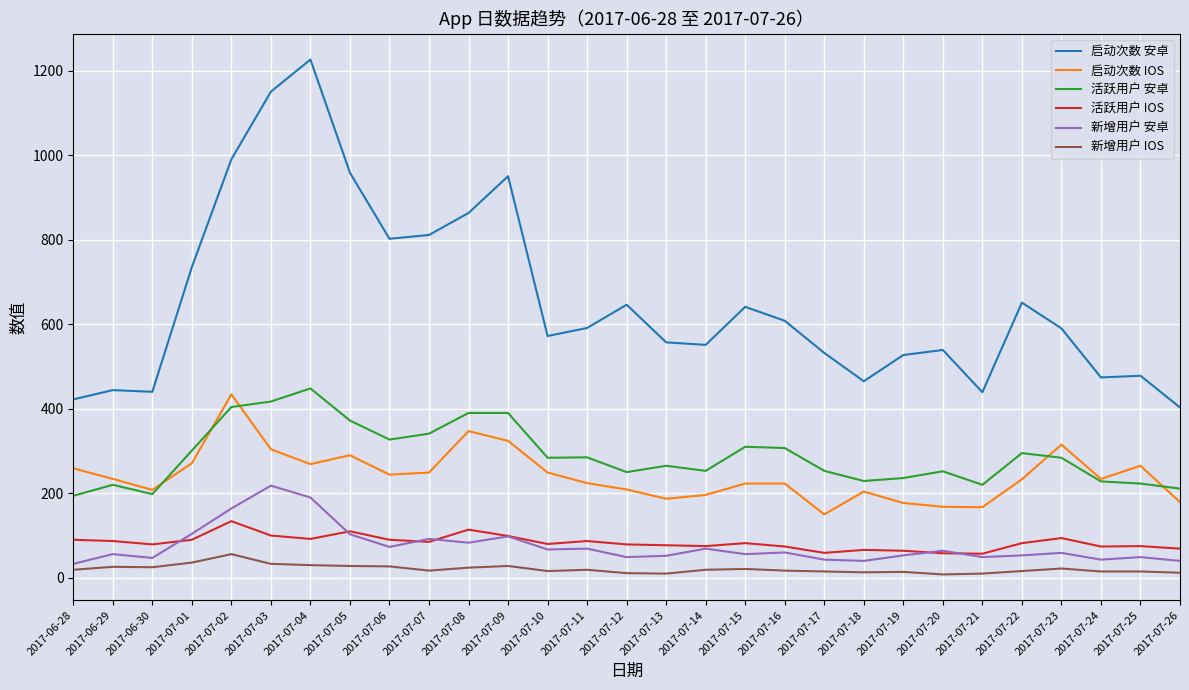

Is the value of 启动次数 IOS at 2017-07-23 greater than the value of 启动次数 安卓 at 2017-07-11?

No